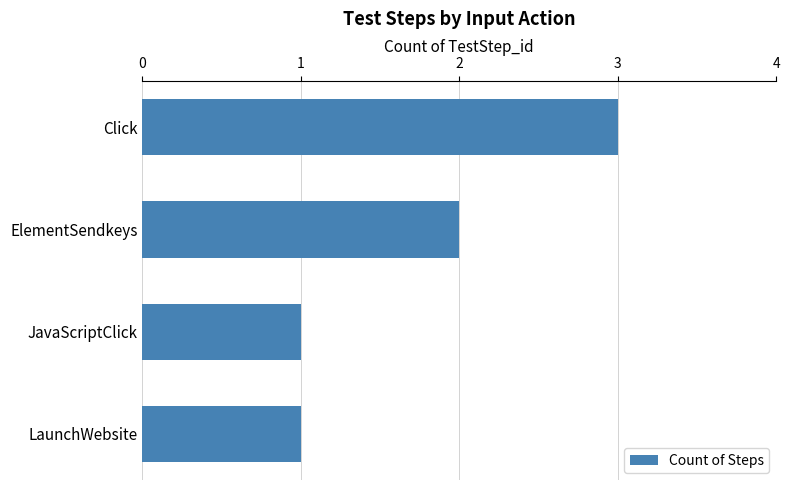

What is the difference between the maximum and minimum values?

2